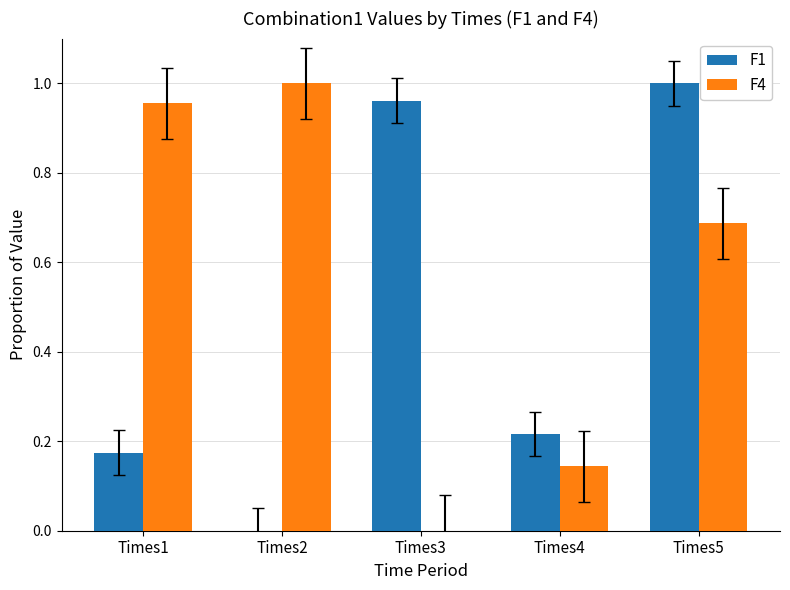

Which category has the highest value in the F1 series?

Times5